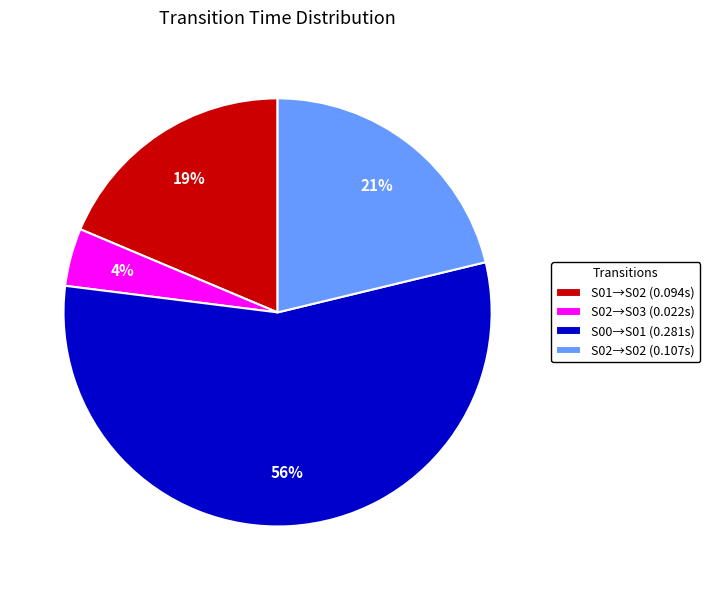

Is the sum of S02→S02 (0.107s) and S00→S01 (0.281s) greater than half?

Yes